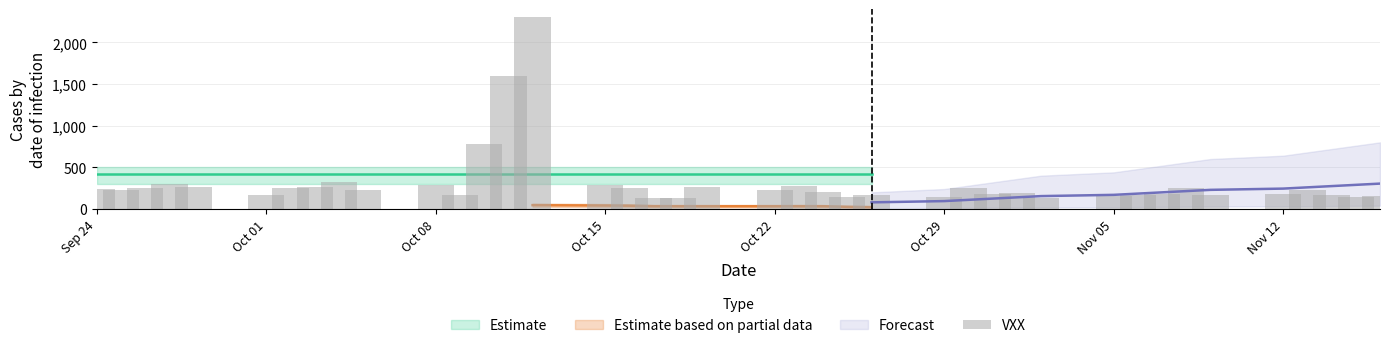

Are the bars horizontal?

No